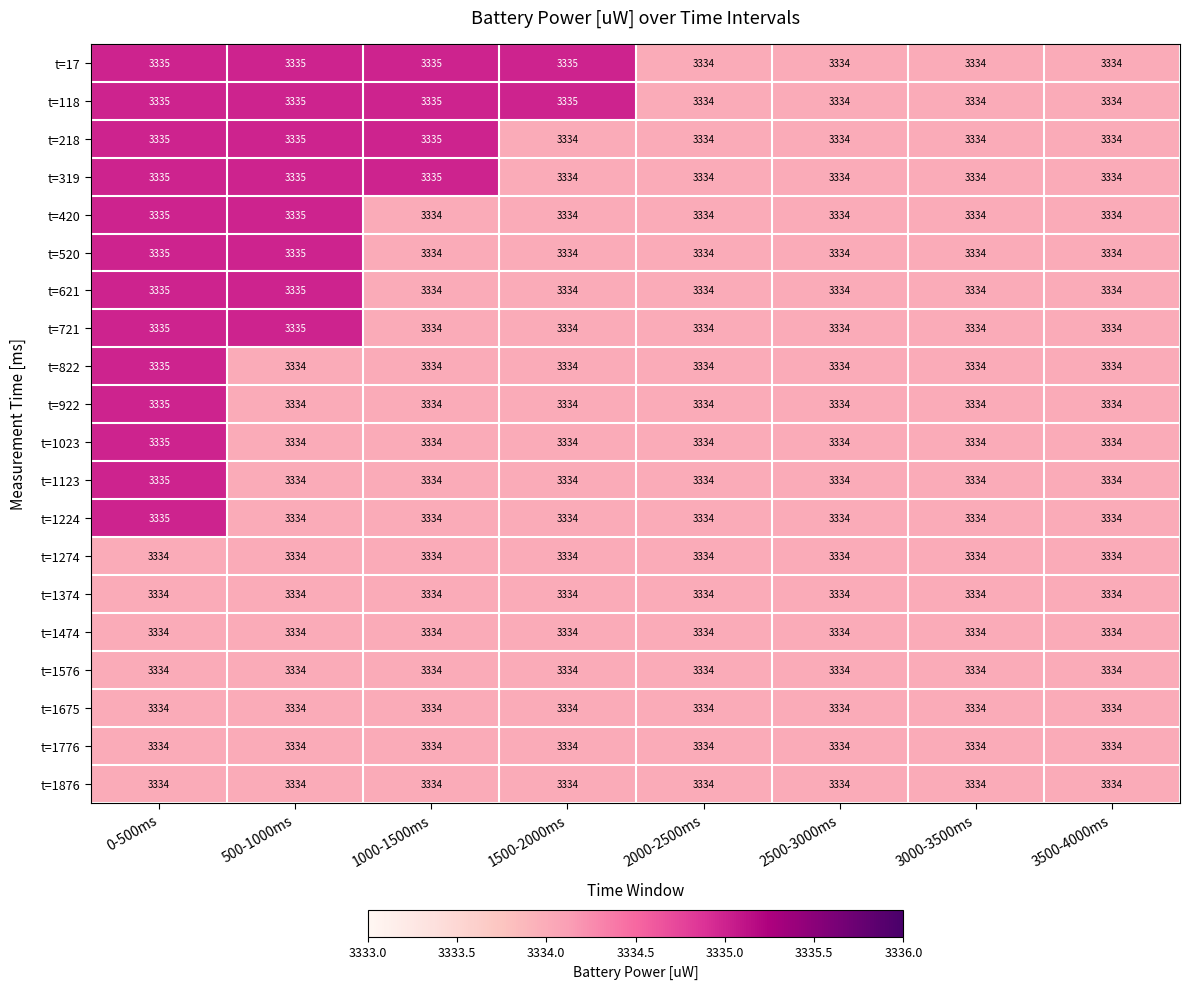

Count the number of categories in the chart.

8